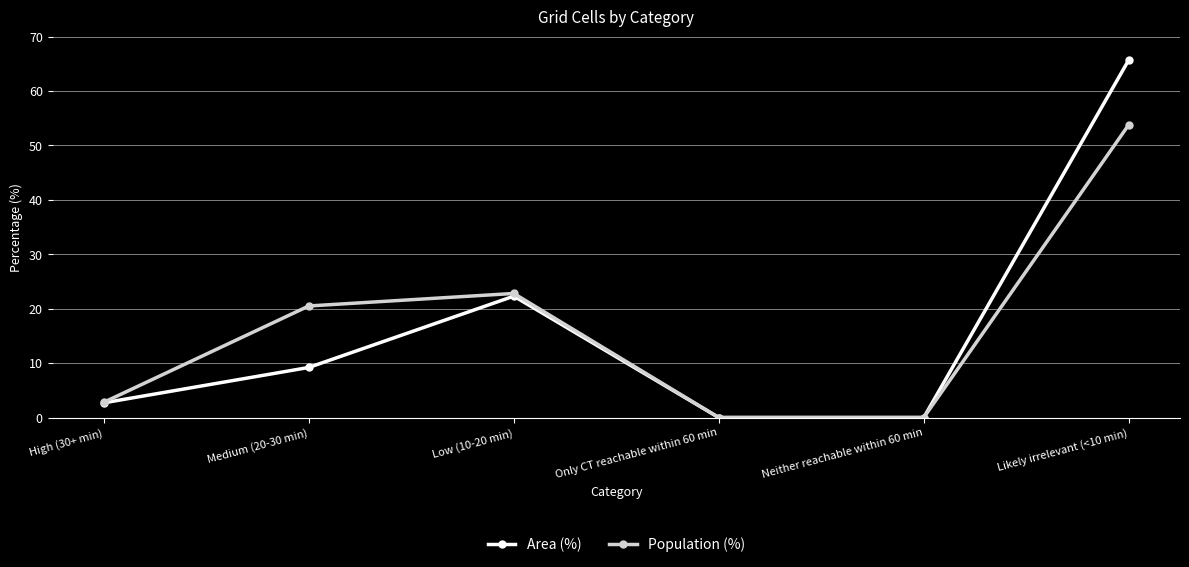

What is the sum of the Area (%) values at Low (10-20 min) and Neither reachable within 60 min?

22.3